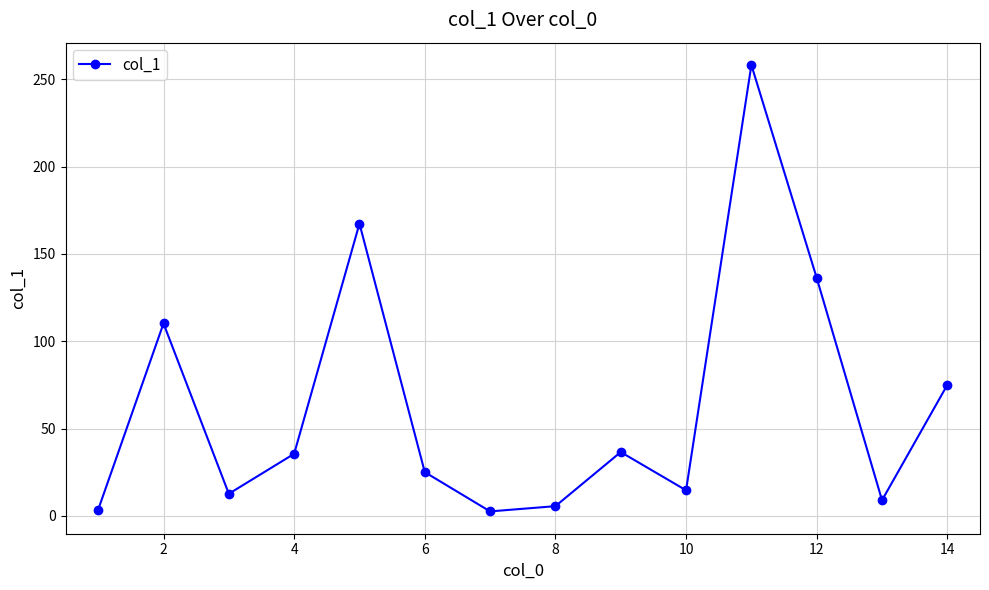

How many interior local valleys (lower than both neighbors) does the data have?

4